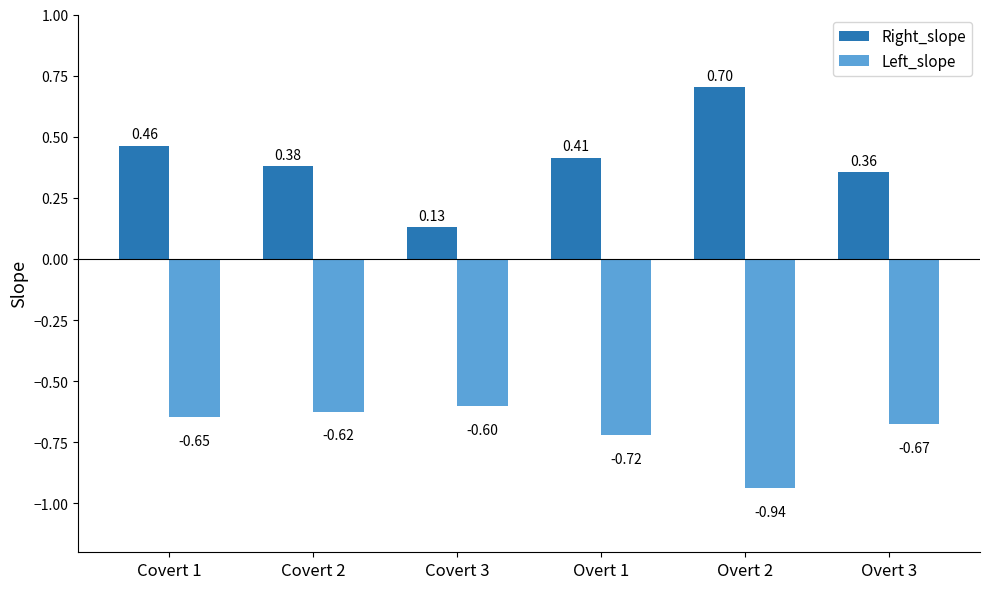

The Right_slope series shows 0.6 at Overt 1. True or false?

False